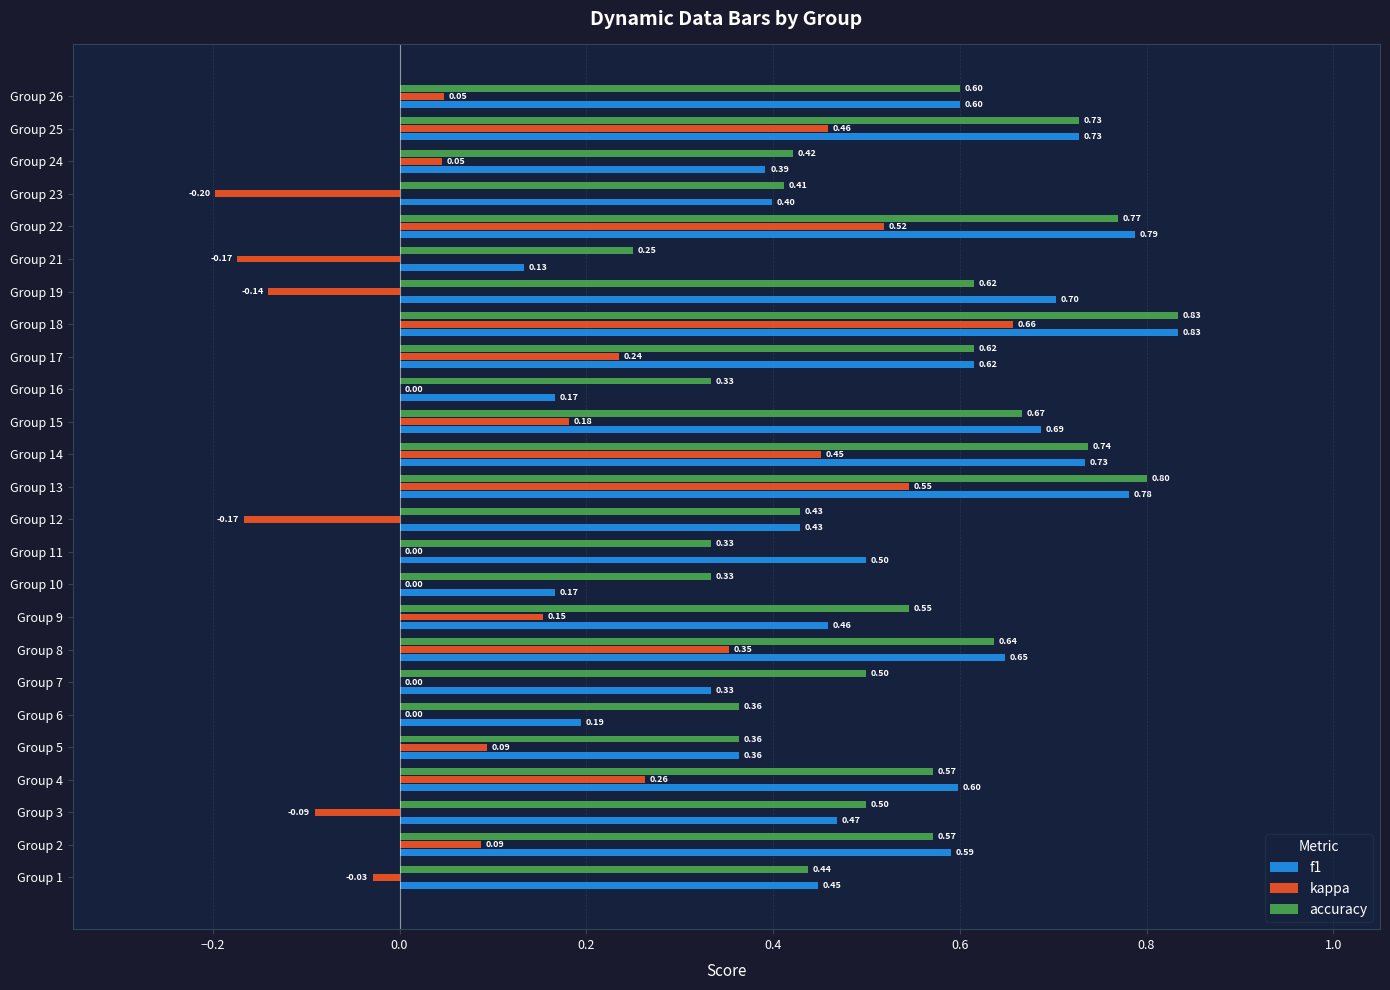

What is the sum of the accuracy values at Group 13 and Group 14?

1.5